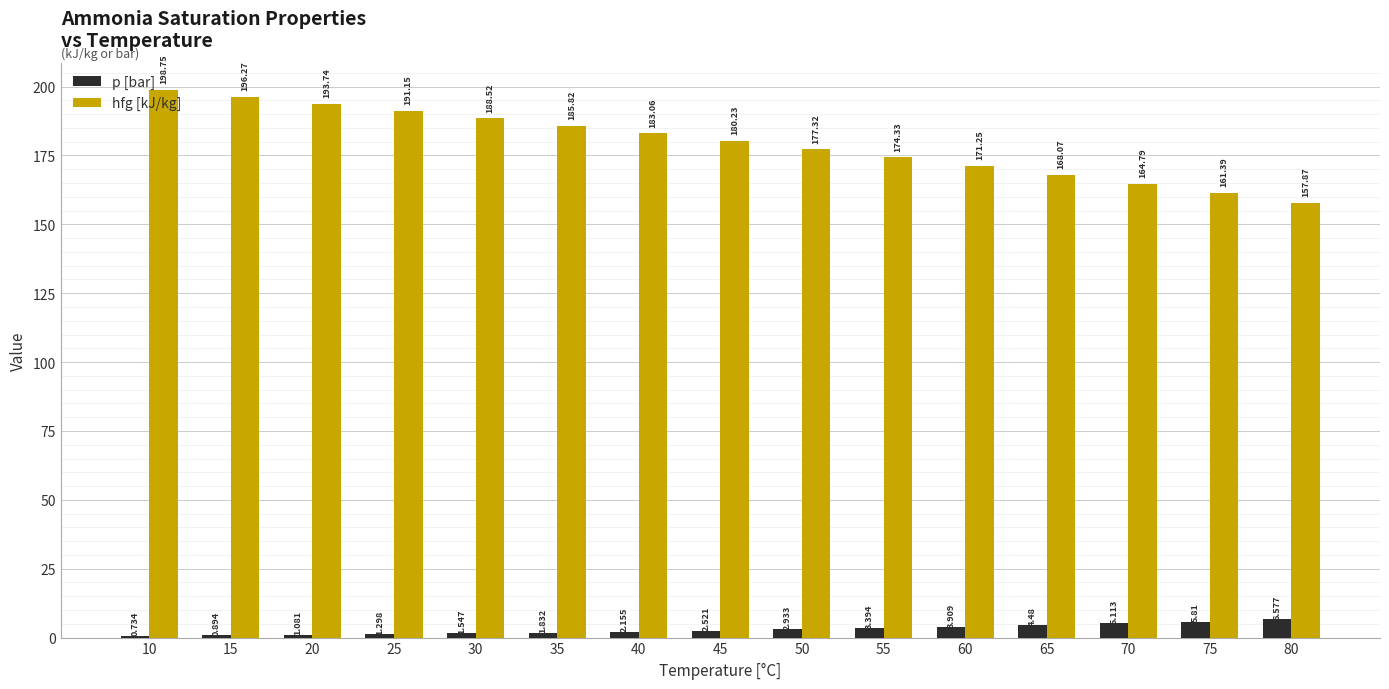

Which series has the widest spread of values?

hfg [kJ/kg]